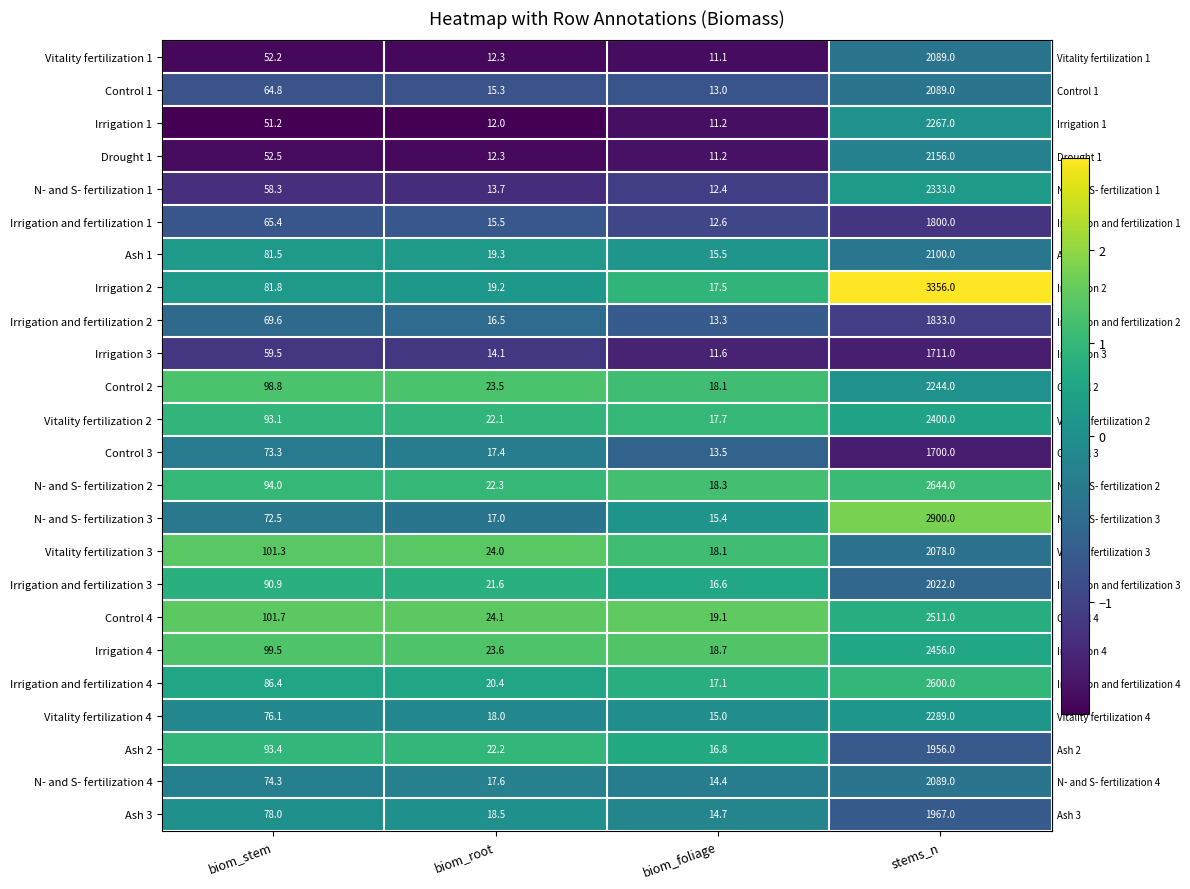

What is the difference between the second highest and minimum values in the Irrigation and fertilization 3 series?

74.3